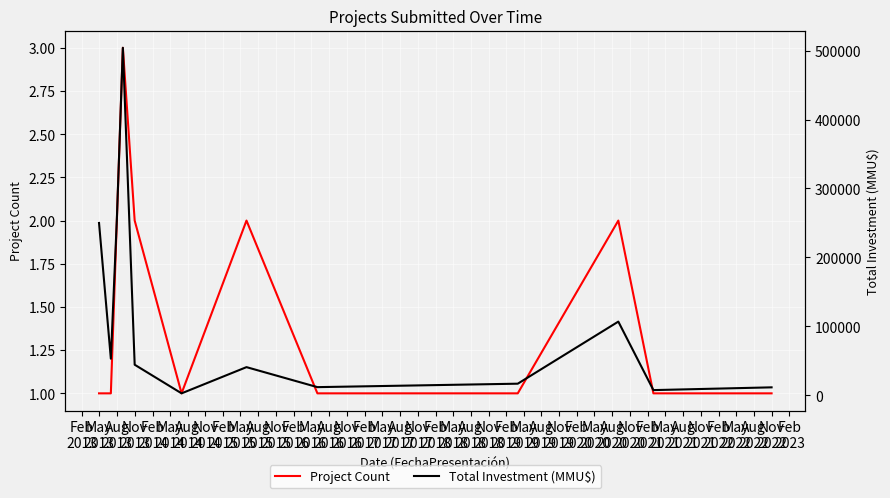

Which series has the largest total across all categories?

Total Investment (MMU$)